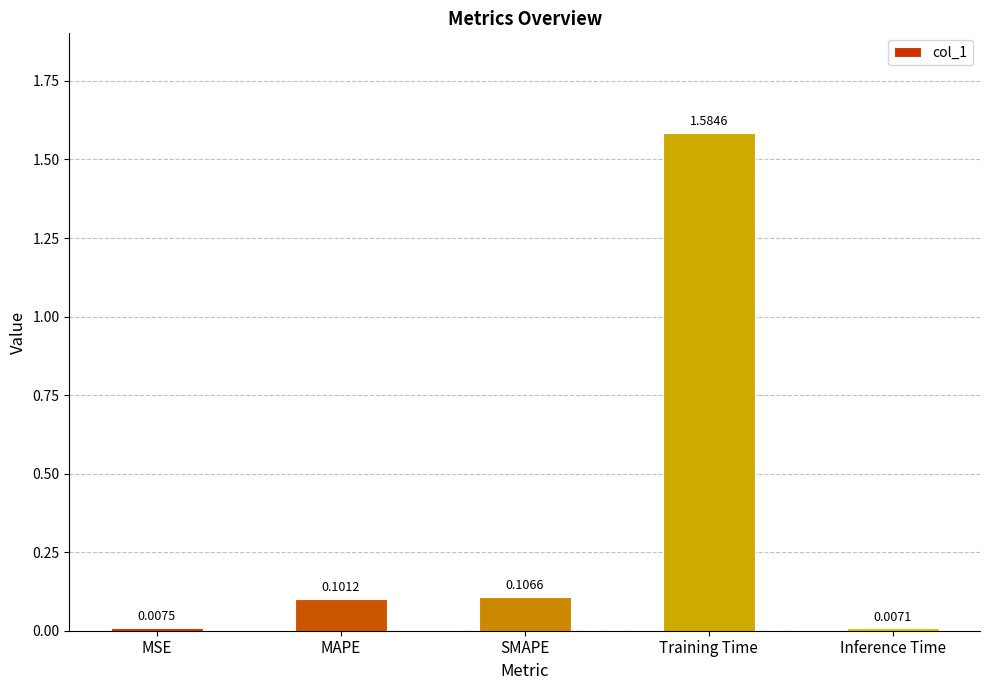

What is the average value?

0.4